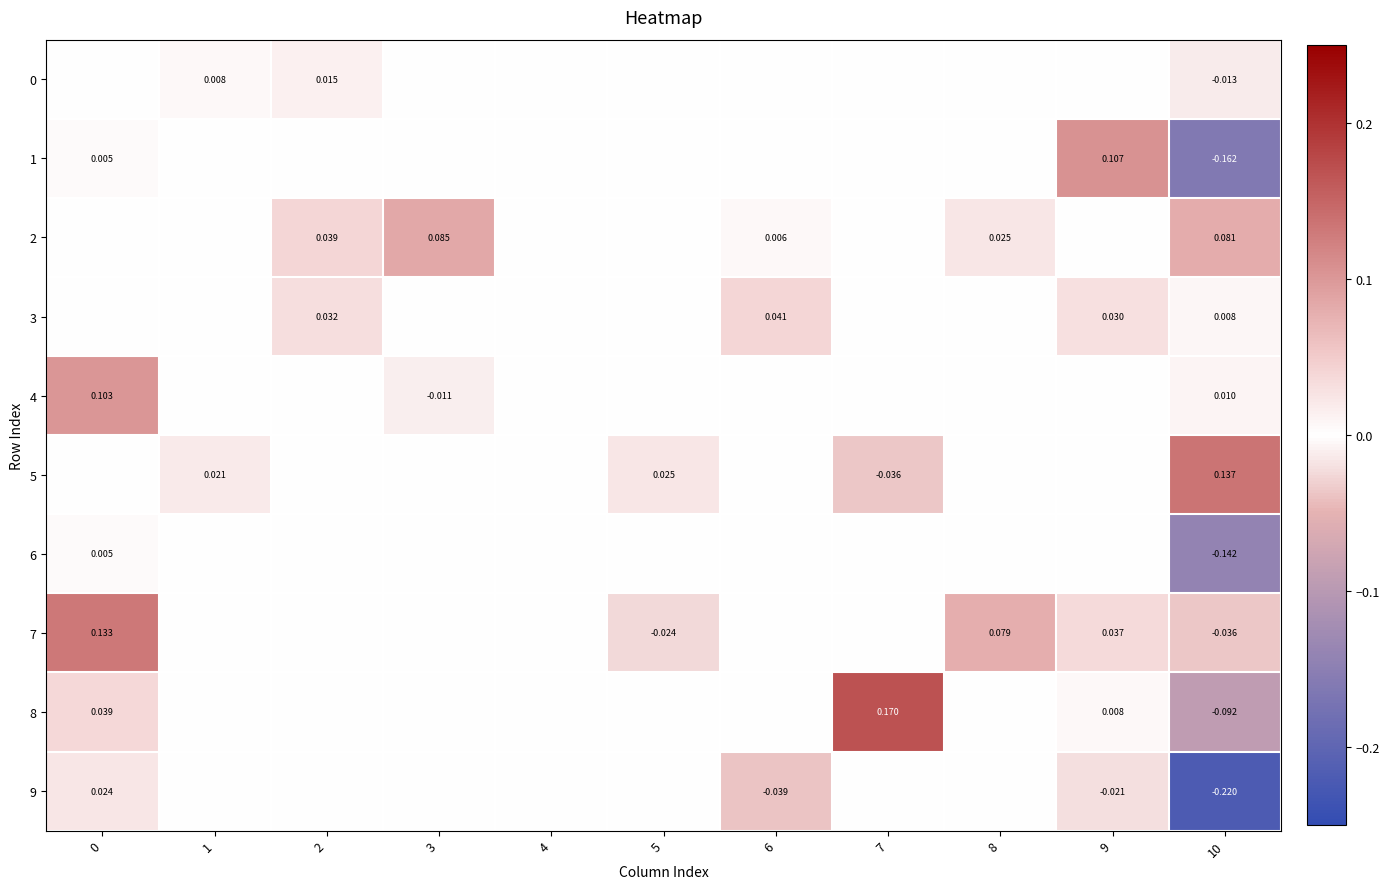

Is the value of 7 at 0 greater than the value of 8 at 9?

Yes